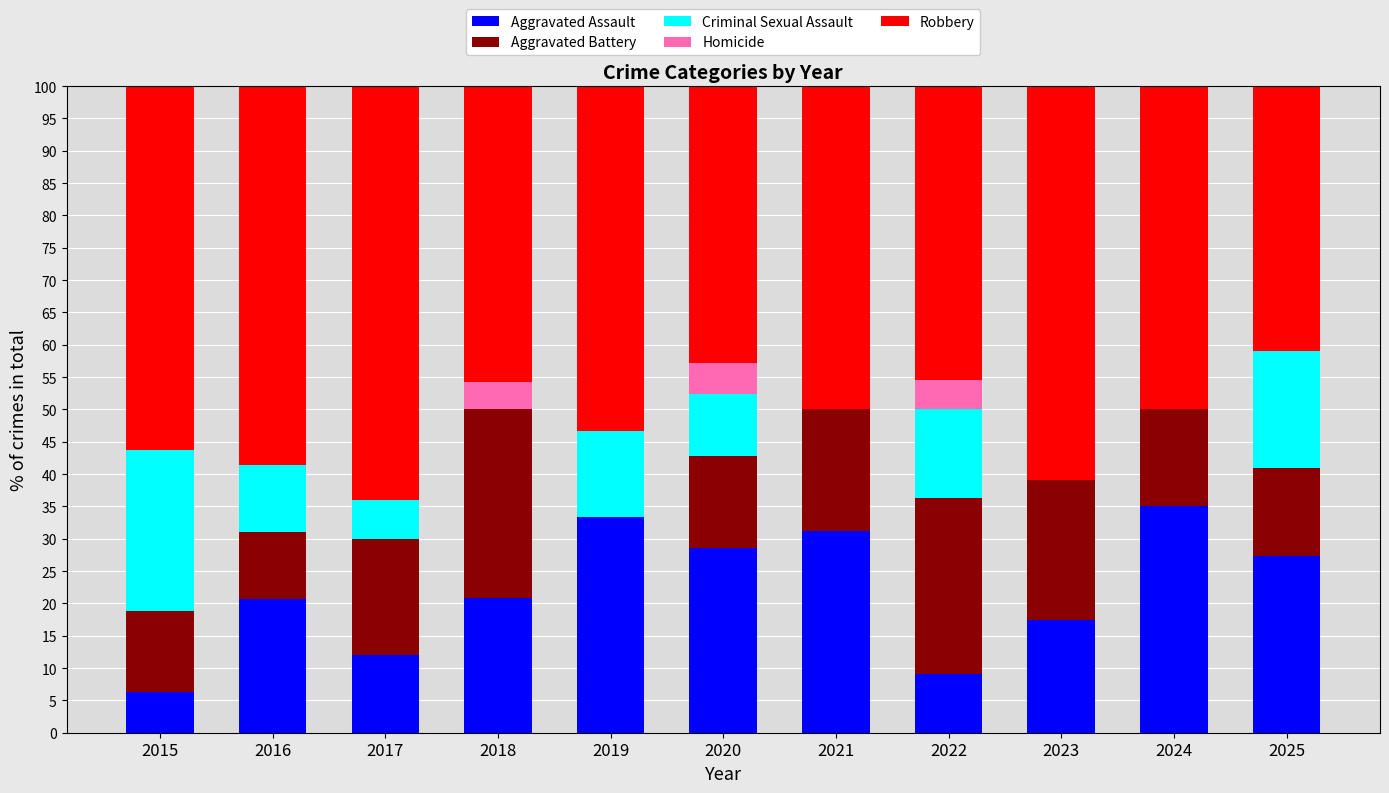

What is the total value across all series at 2020?

100.0